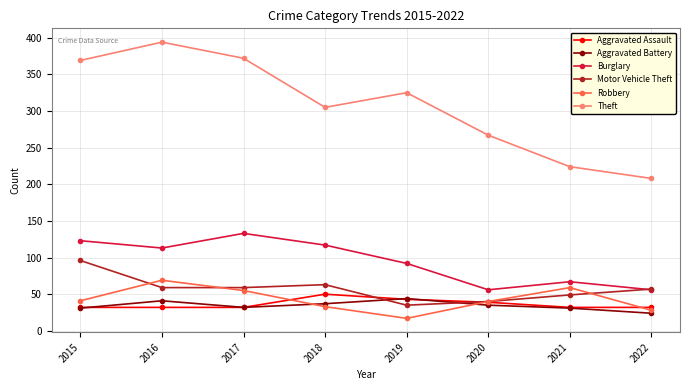

What is the smallest value displayed?

17